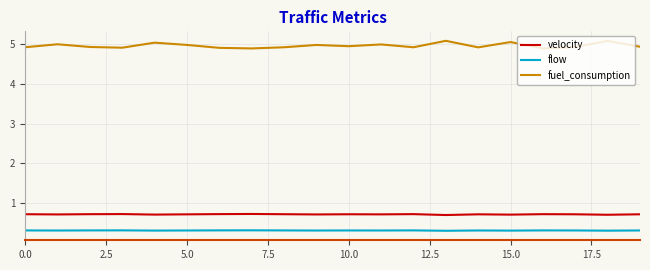

How many velocity values are between 0 and 1?

20